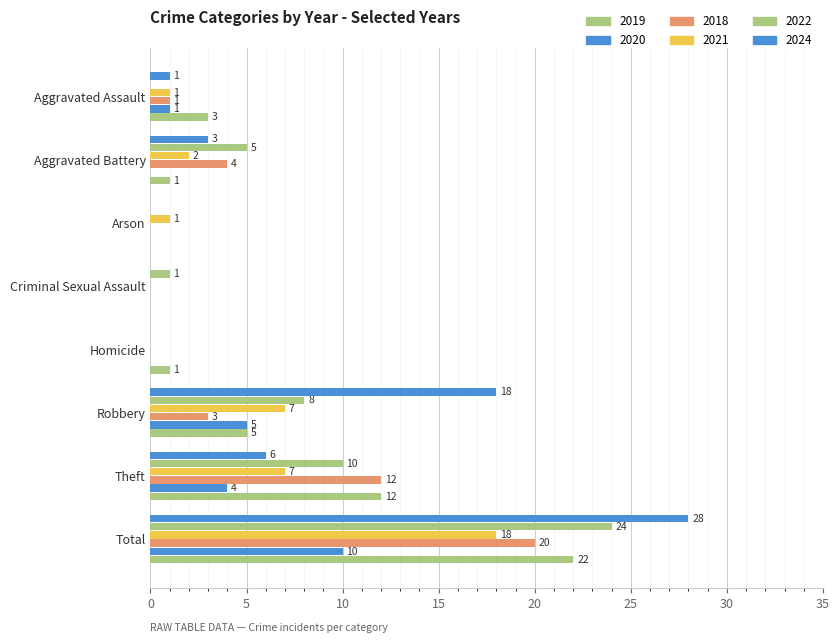

What is the spread (max minus min) of values at Robbery?

15